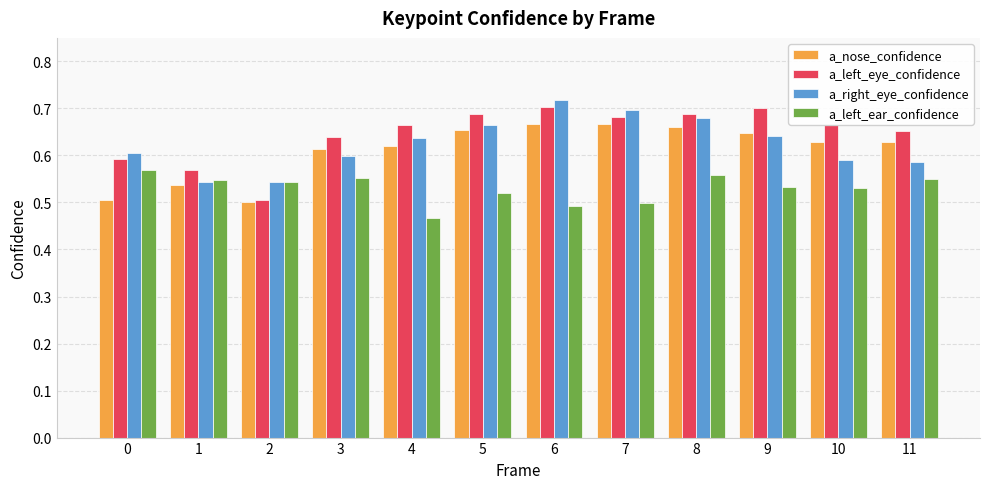

Rank the series at 0 from highest to lowest value.

a_right_eye_confidence, a_left_eye_confidence, a_left_ear_confidence, a_nose_confidence